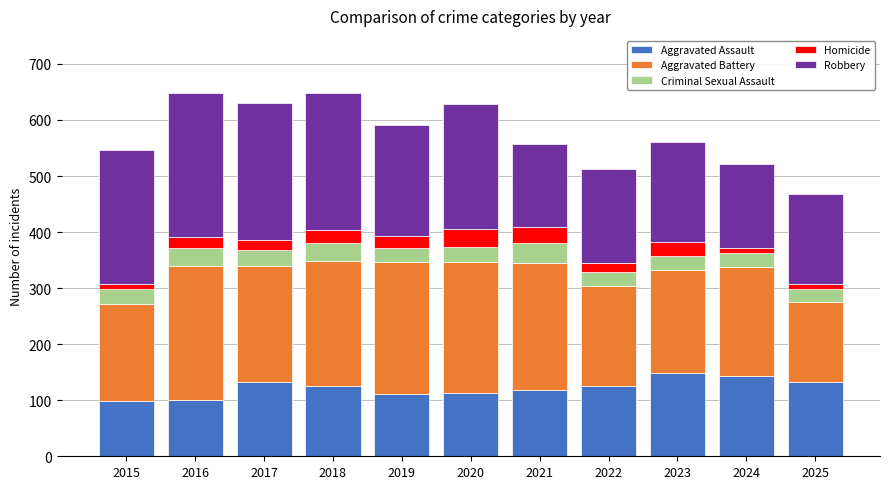

What is the maximum value for Aggravated Assault?

149